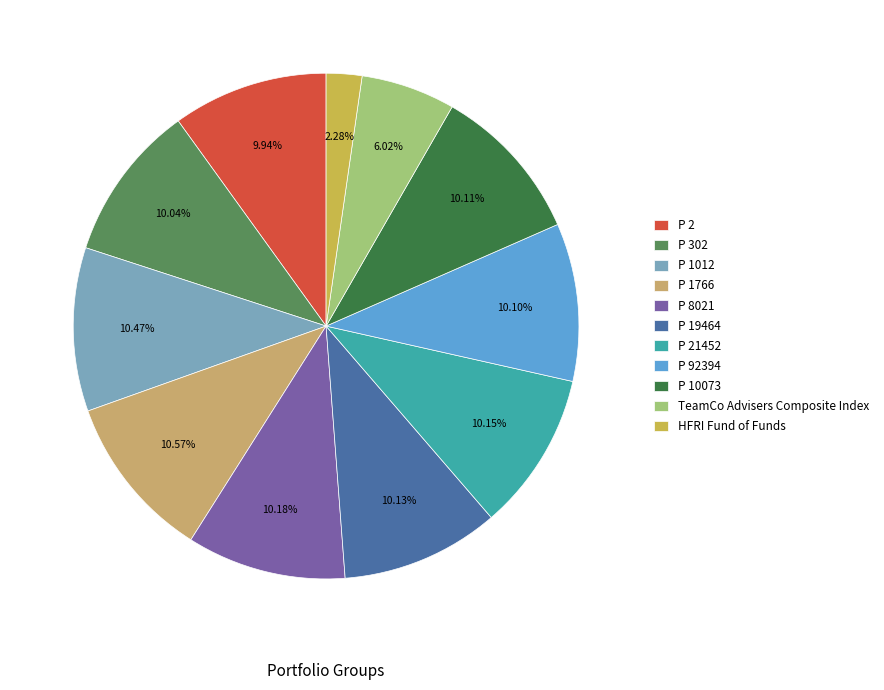

What is the smallest slice in the pie chart?

HFRI Fund of Funds